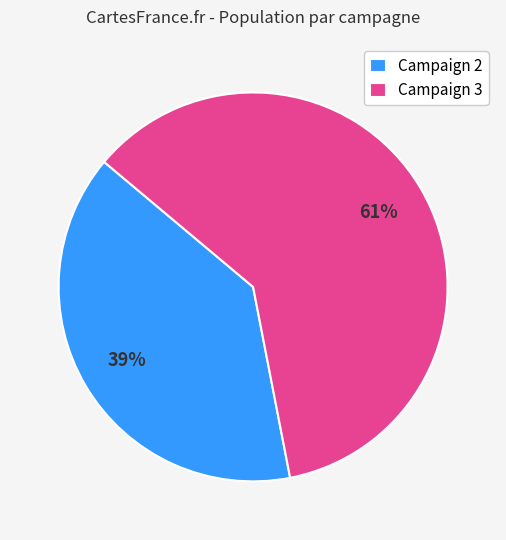

Which category has the biggest portion of the pie?

Campaign 3